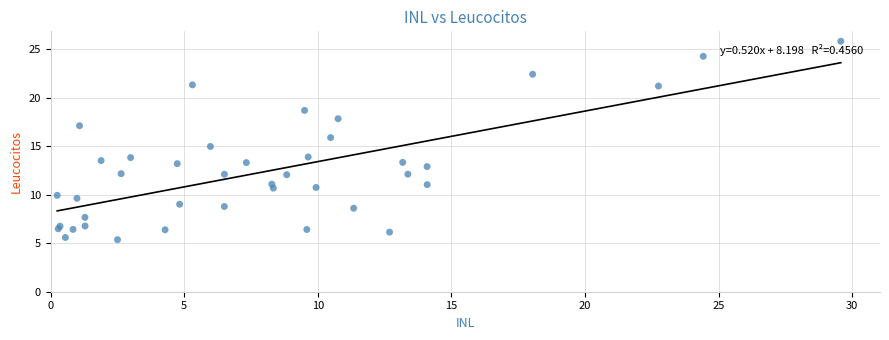

What is the range of Y values (max minus min)?

20.4